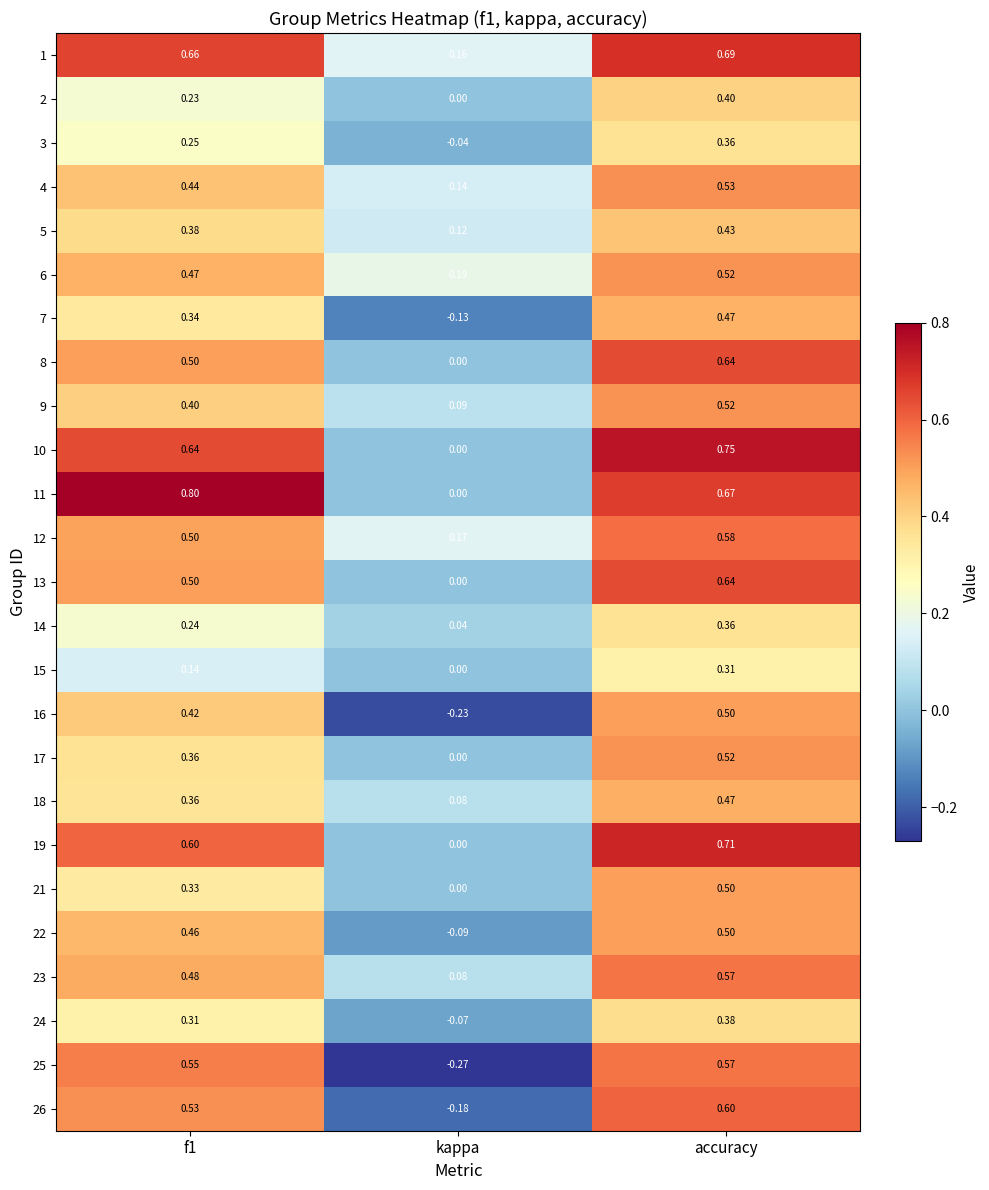

At which category is the sum across all series the highest?

accuracy